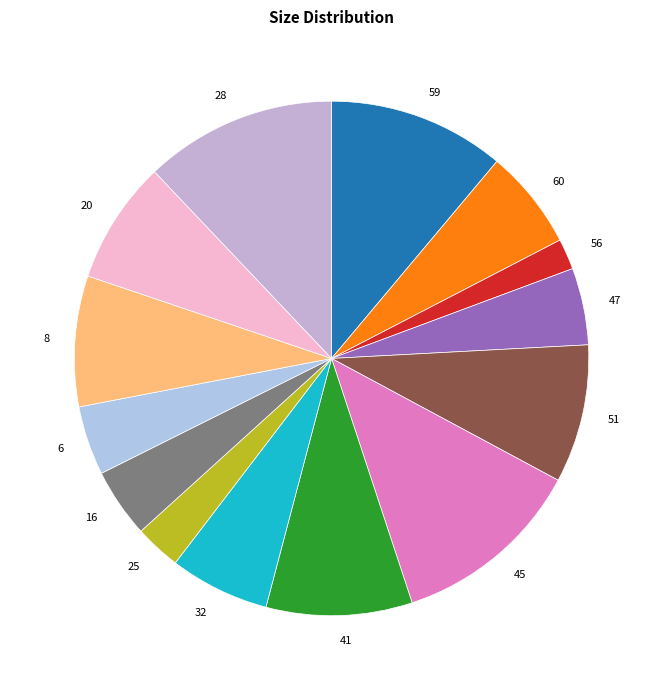

Which slice is the smallest?

56